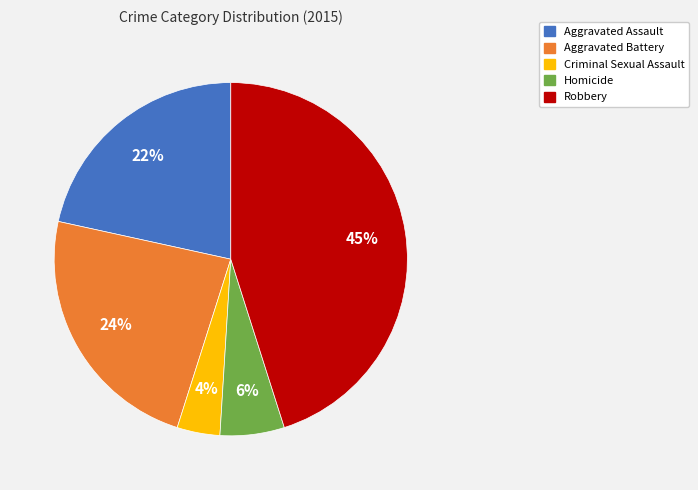

What is the smallest slice in the pie chart?

Criminal Sexual Assault